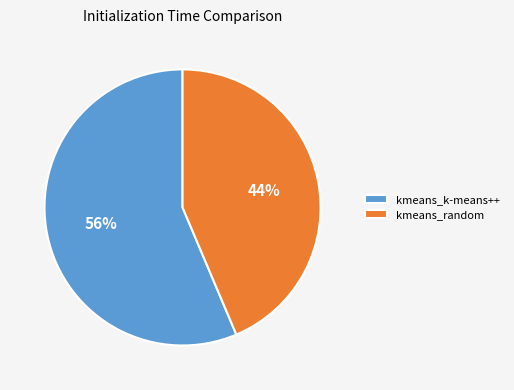

What is the largest slice in the pie chart?

kmeans_k-means++